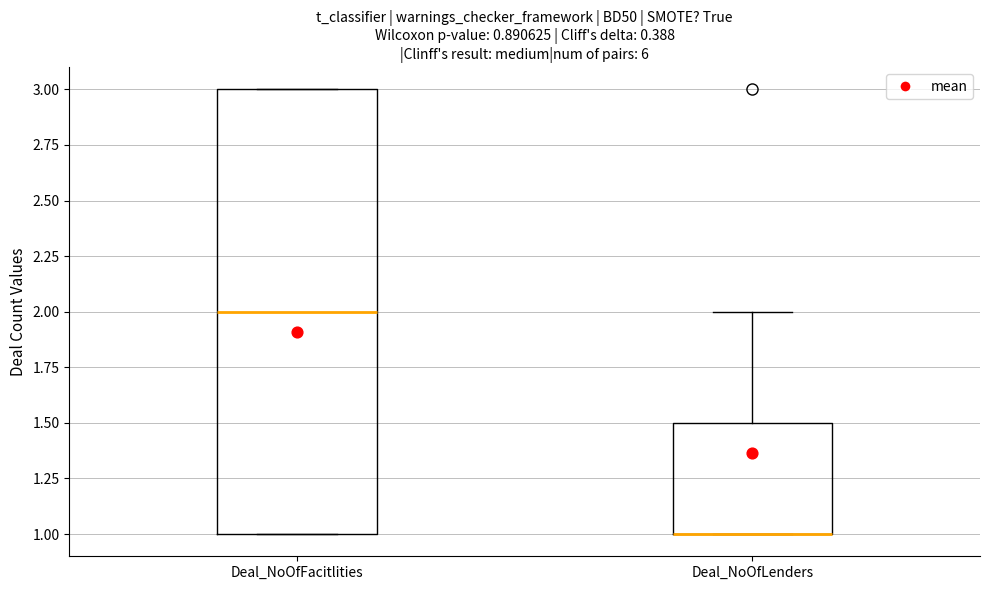

Comparing the boxes themselves (not the whiskers), which one is the tallest?

Deal_NoOfFacitlities